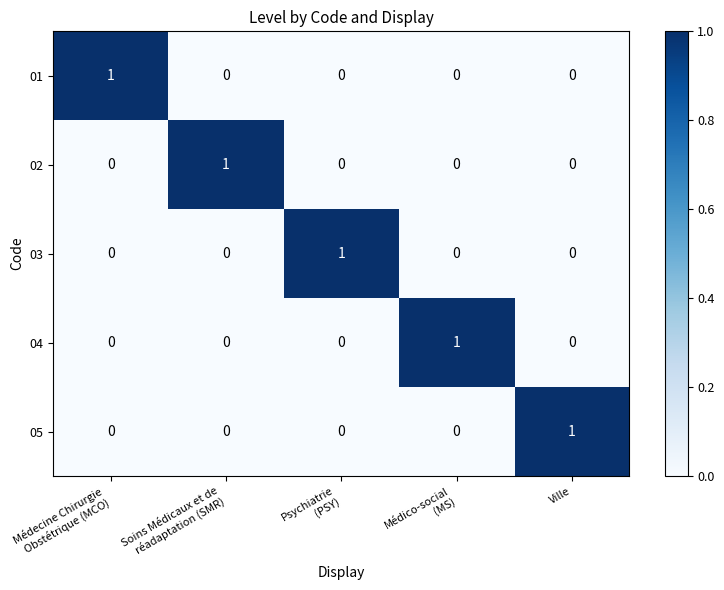

Reading right to left, list all the values displayed in this chart.

01: 0	0	0	0	1
02: 0	0	0	1	0
03: 0	0	1	0	0
04: 0	1	0	0	0
05: 1	0	0	0	0